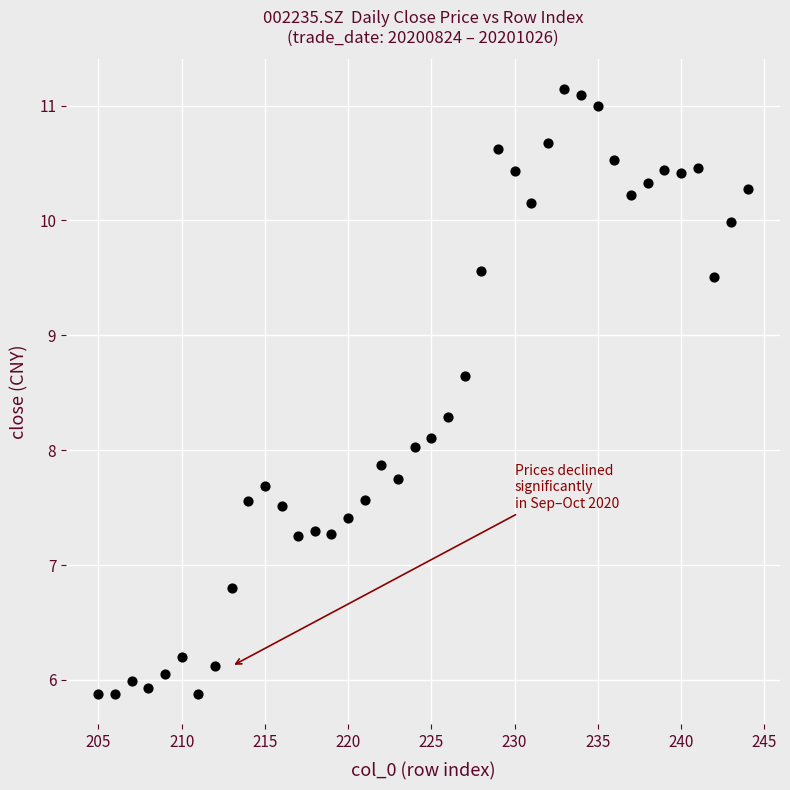

What is the range of X values (max minus min)?

39.0